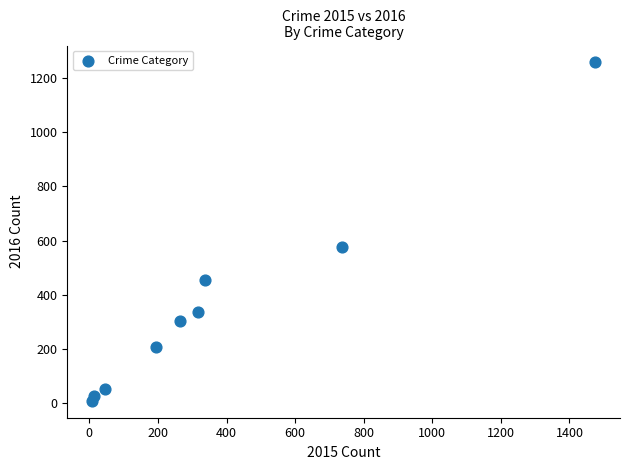

What is the average Y value?

358